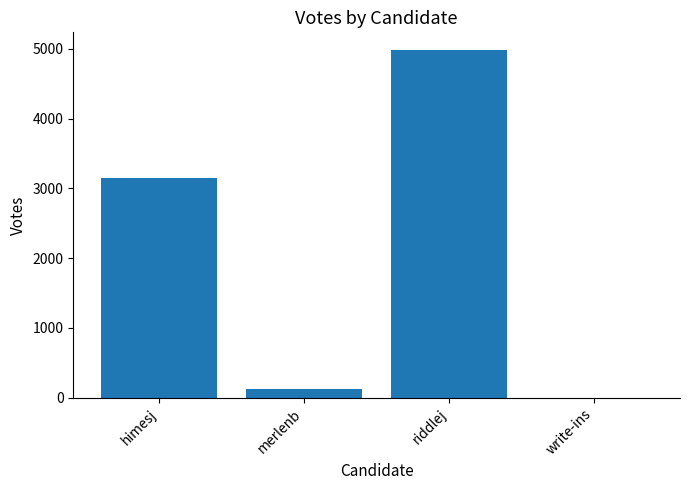

What is the sum of all values?

8270